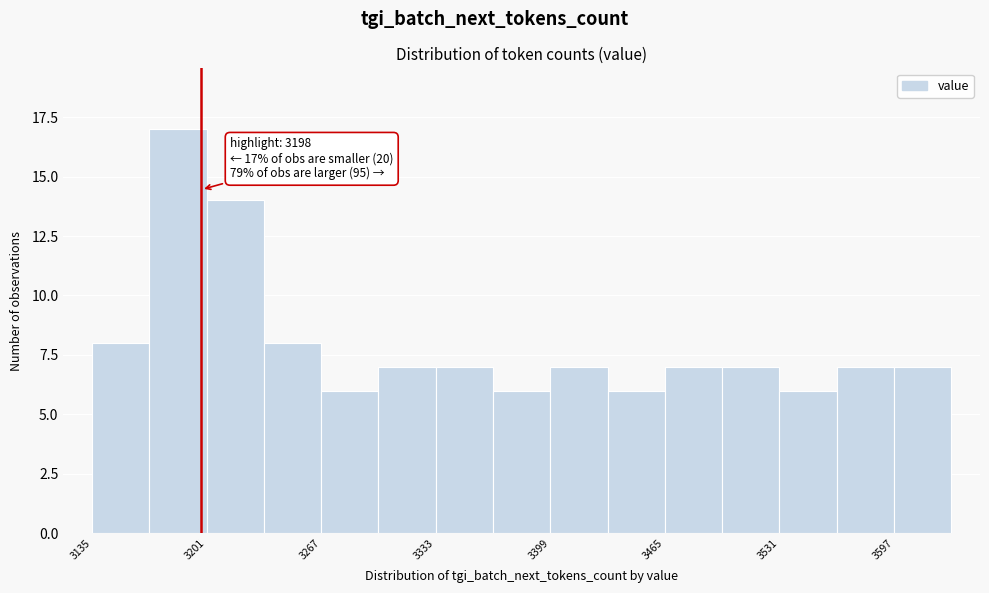

Around what value on the x-axis is the tallest bar? Give the approximate position of its centre, as read against the axis.

3180